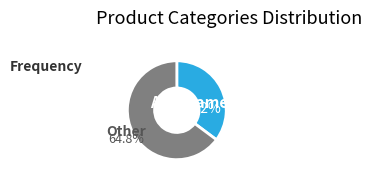

Is there any slice that represents more than half of the pie?

Yes